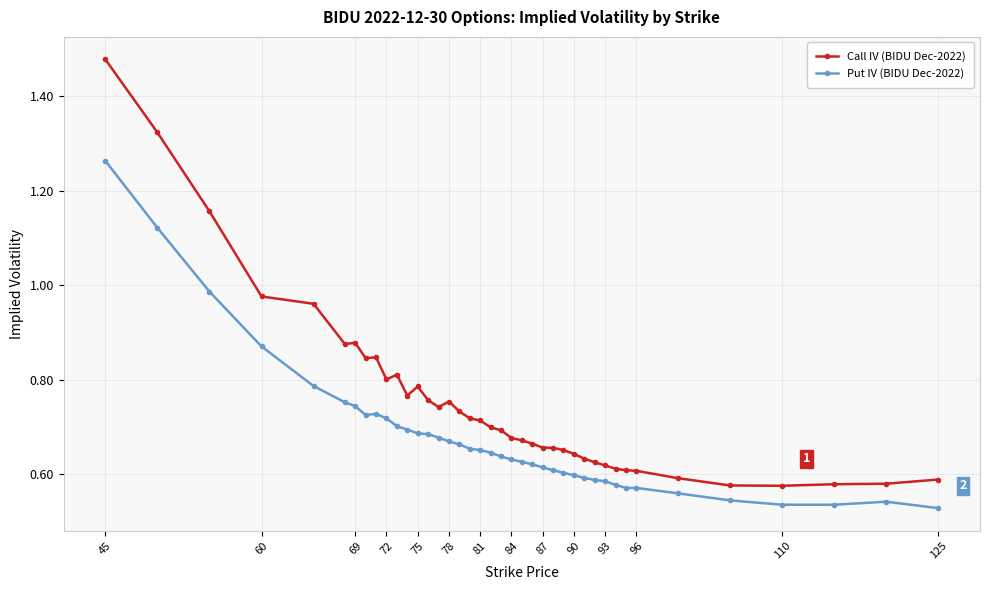

True or false: Put IV (BIDU Dec-2022) has more than 2 points higher than both neighbors.

True